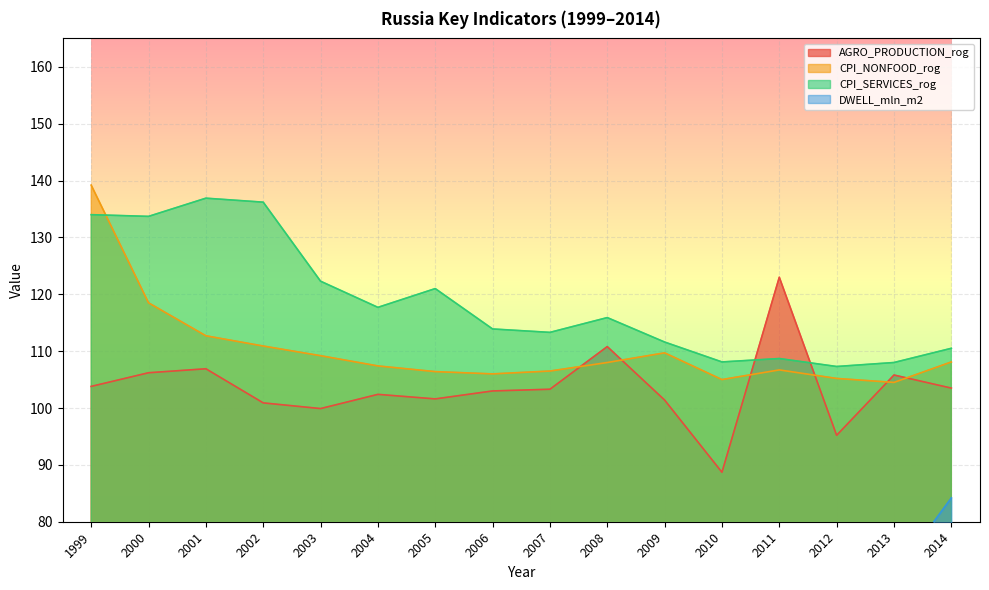

Which series changed the most between 2004 and 2014?

DWELL_mln_m2